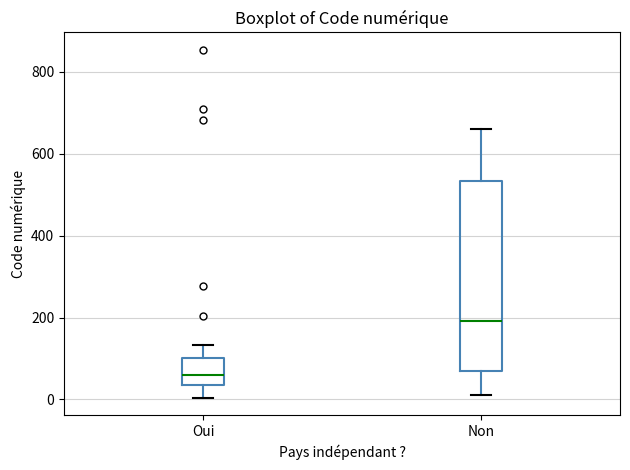

Where does the upper whisker of the box for Non end on the y-axis? The values are not printed on the chart, so give them approximately, as read against the axis.

660